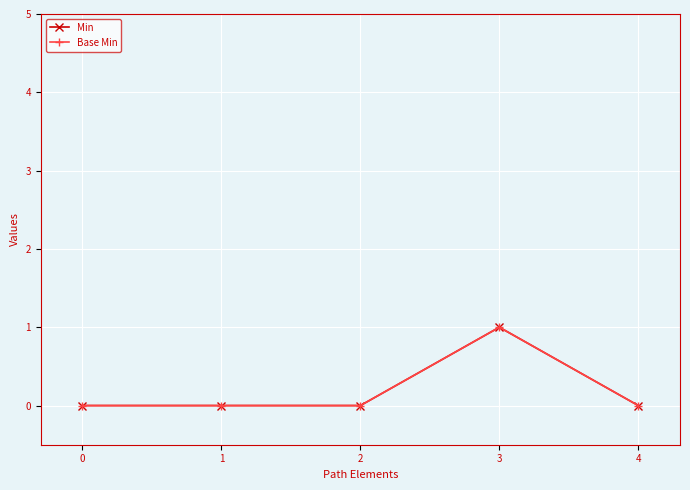

Does the chart have visible grid lines?

Yes